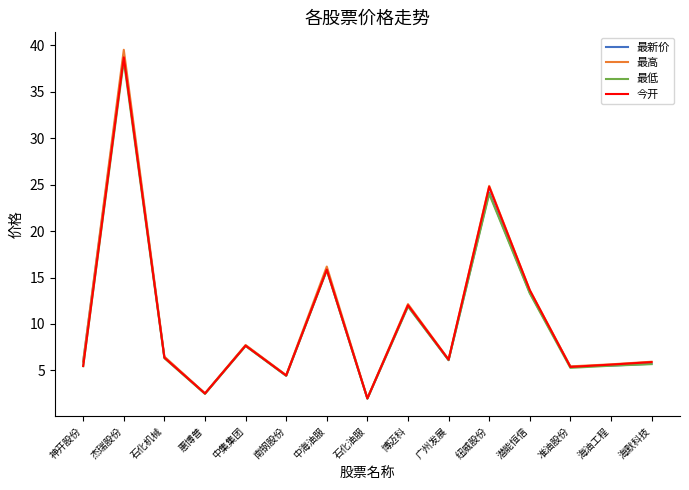

What is the difference between the 今开 values at 中集集团 and 潜能恒信?

6.0